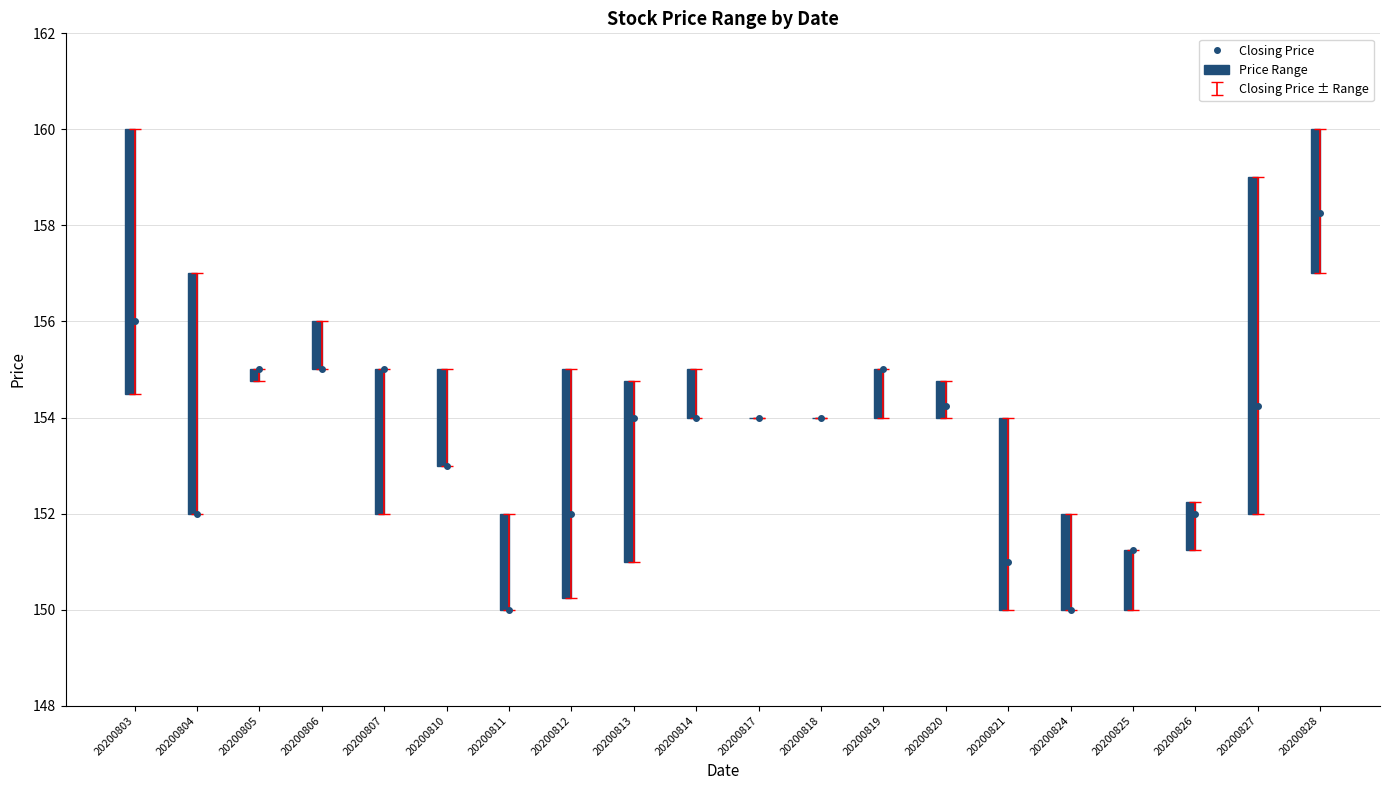

Reading left to right, what are all the values shown in this chart?

20200803=156.0	20200804=152.0	20200805=155.0	20200806=155.0	20200807=155.0	20200810=153.0	20200811=150.0	20200812=152.0	20200813=154.0	20200814=154.0	20200817=154.0	20200818=154.0	20200819=155.0	20200820=154.2	20200821=151.0	20200824=150.0	20200825=151.2	20200826=152.0	20200827=154.2	20200828=158.2